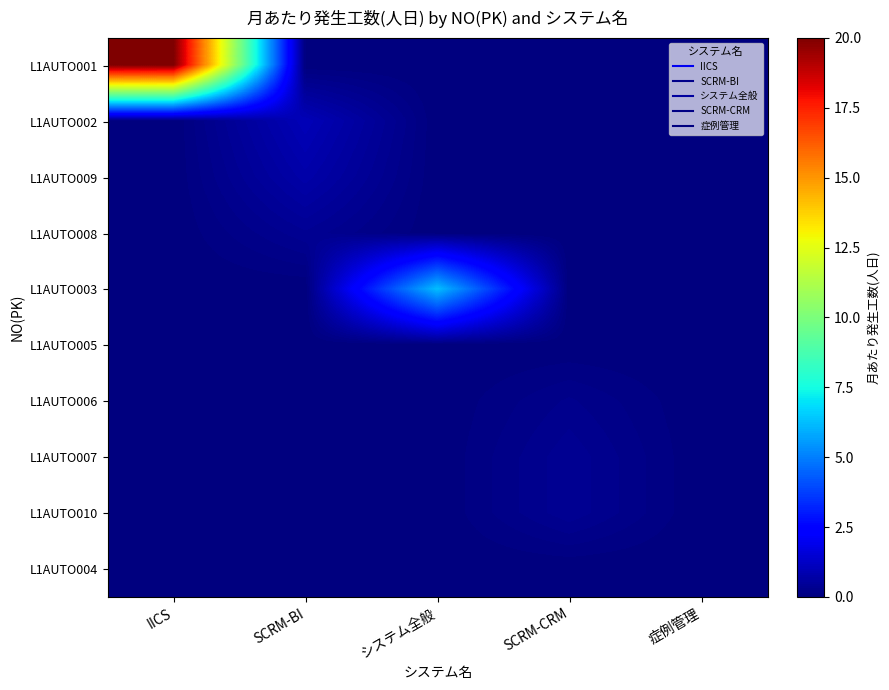

Reading right to left, extract all data points from this chart.

L1AUTO001: 症例管理=0.0	SCRM-CRM=0.0	システム全般=0.0	SCRM-BI=0.0	IICS=20.0
L1AUTO002: 症例管理=0.0	SCRM-CRM=0.0	システム全般=0.0	SCRM-BI=1.0	IICS=0.0
L1AUTO009: 症例管理=0.0	SCRM-CRM=0.0	システム全般=0.0	SCRM-BI=0.8	IICS=0.0
L1AUTO008: 症例管理=0.0	SCRM-CRM=0.0	システム全般=0.0	SCRM-BI=0.4	IICS=0.0
L1AUTO003: 症例管理=0.0	SCRM-CRM=0.0	システム全般=6.2	SCRM-BI=0.0	IICS=0.0
L1AUTO005: 症例管理=0.0	SCRM-CRM=0.0	システム全般=0.0	SCRM-BI=0.0	IICS=0.0
L1AUTO006: 症例管理=0.0	SCRM-CRM=0.2	システム全般=0.0	SCRM-BI=0.0	IICS=0.0
L1AUTO007: 症例管理=0.0	SCRM-CRM=0.4	システム全般=0.0	SCRM-BI=0.0	IICS=0.0
L1AUTO010: 症例管理=0.0	SCRM-CRM=0.4	システム全般=0.0	SCRM-BI=0.0	IICS=0.0
L1AUTO004: 症例管理=0.0	SCRM-CRM=0.0	システム全般=0.0	SCRM-BI=0.0	IICS=0.0